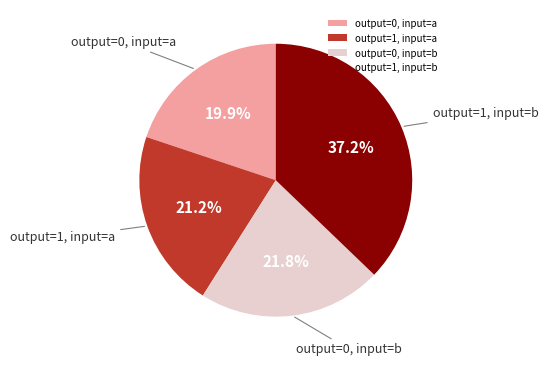

Which slice is the smallest?

output=0, input=a